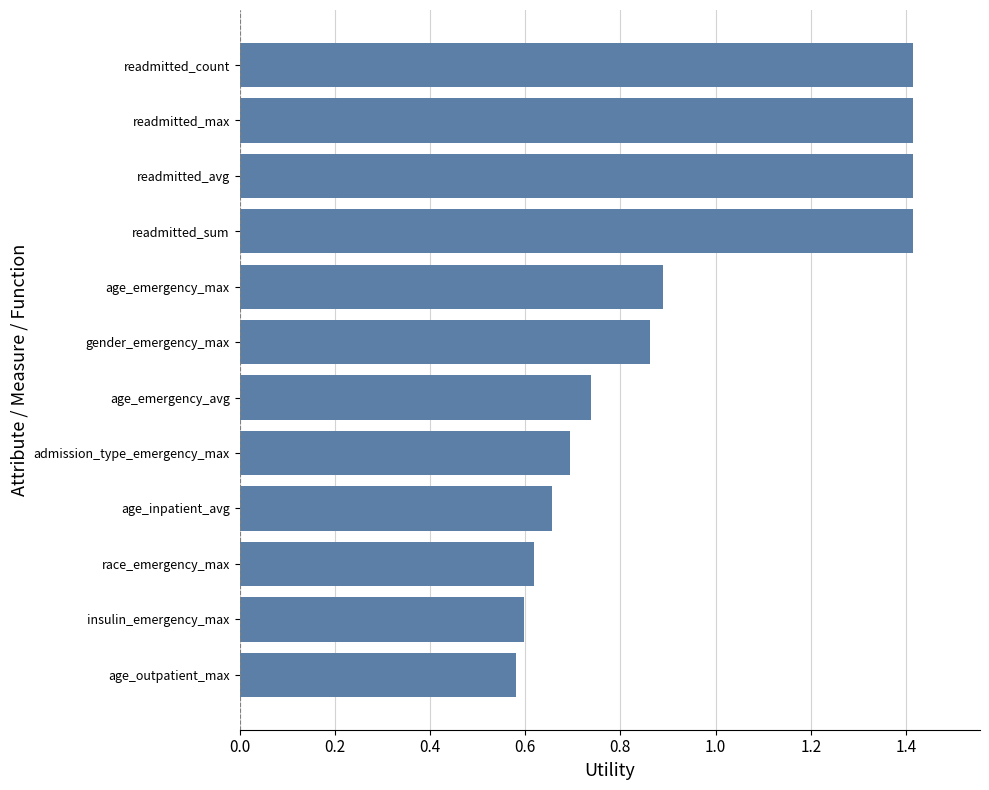

How many categories are shown in the chart?

12